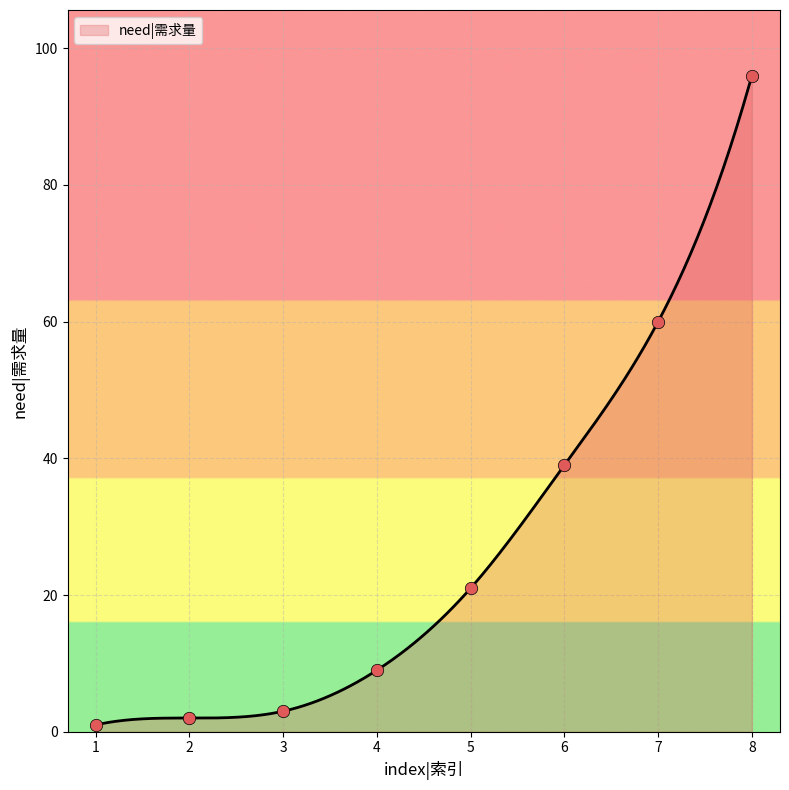

Between 3 and 1, which is larger?

3